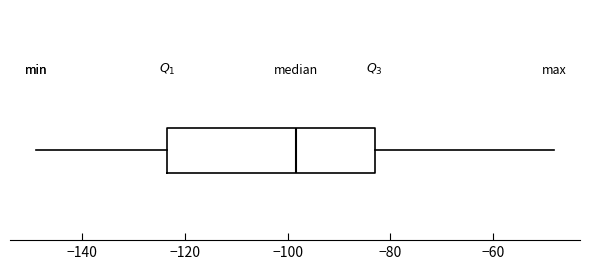

Read this box plot against the x-axis: the position of the median line, the range covered by the box, and the ends of both whiskers. The values are not printed on the chart, so give them approximately, as read against the axis.

median -98, box -124 to -84, whiskers -148 to -48